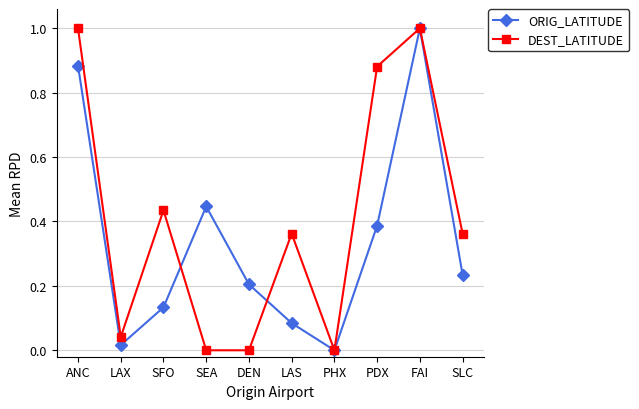

Which series has the largest total across all categories?

DEST_LATITUDE